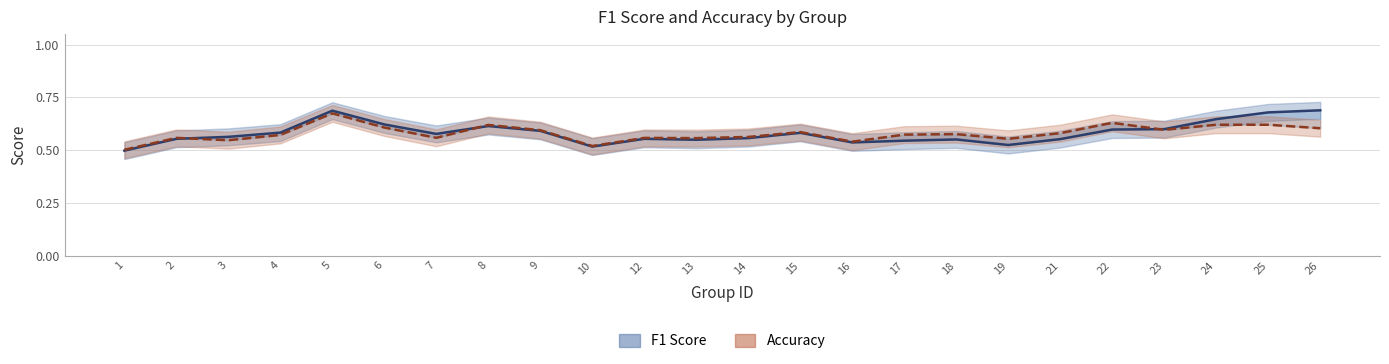

Where is F1 Score nearest to the value 0?

1